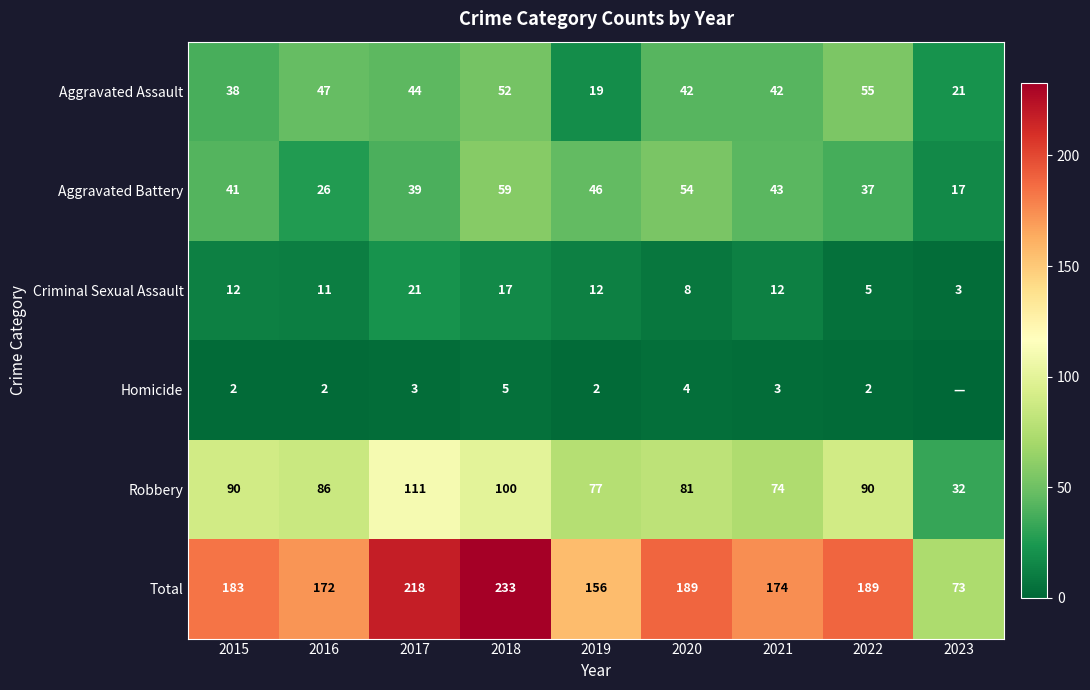

What is the maximum value shown in the chart?

233